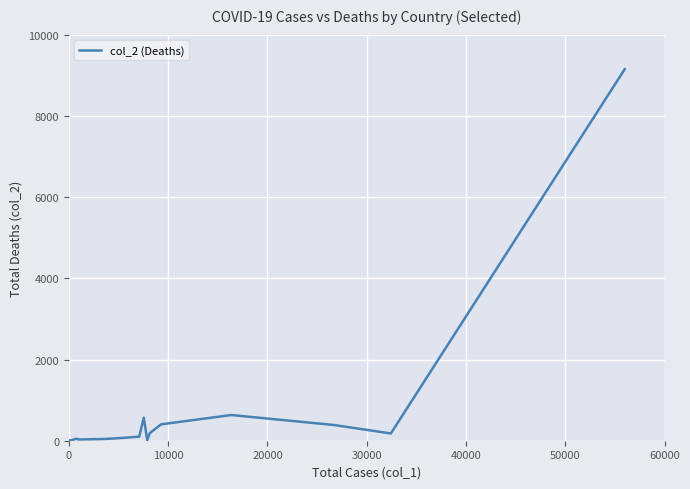

Count the number of data series in this chart.

1